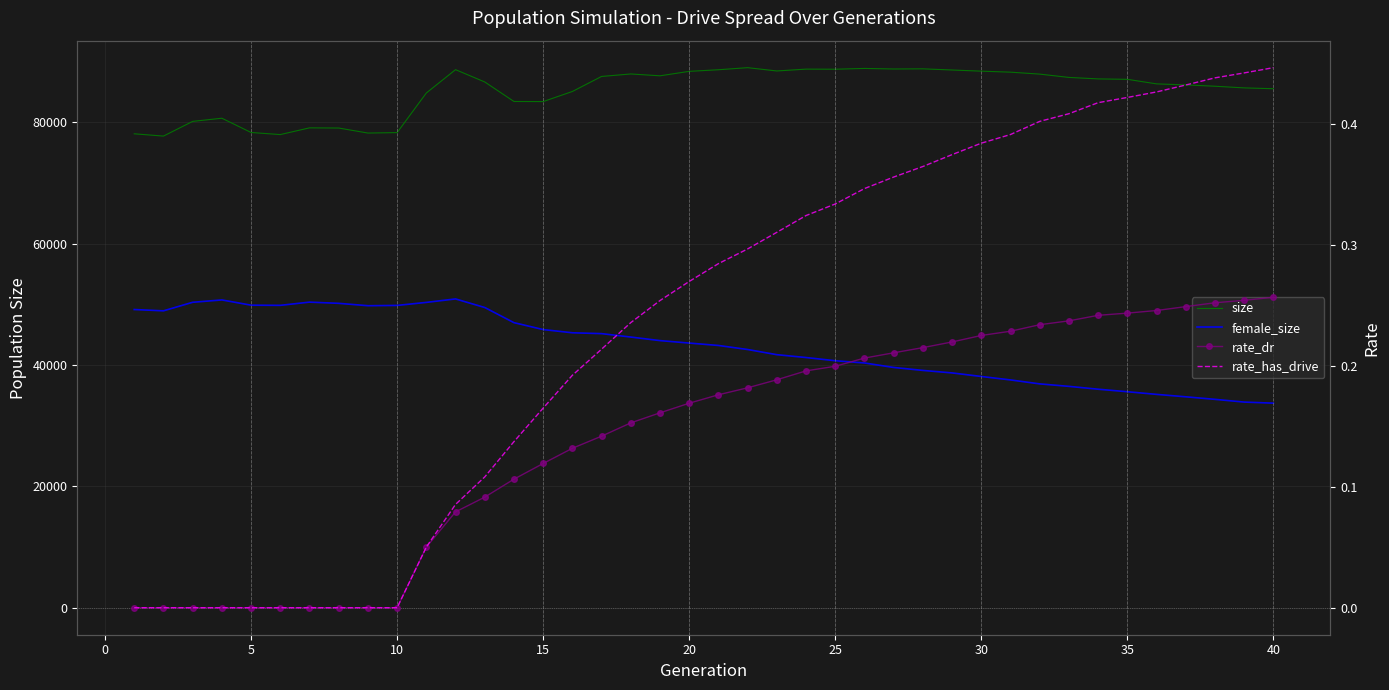

The value of rate_dr at 26 is 0.3. True or false?

False